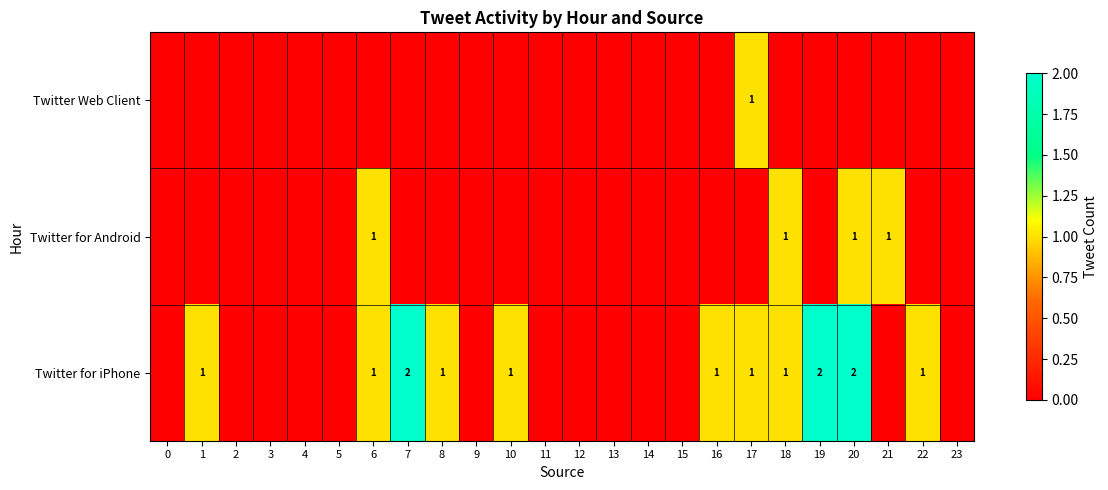

The Twitter for Android series shows 1 at 21. True or false?

True